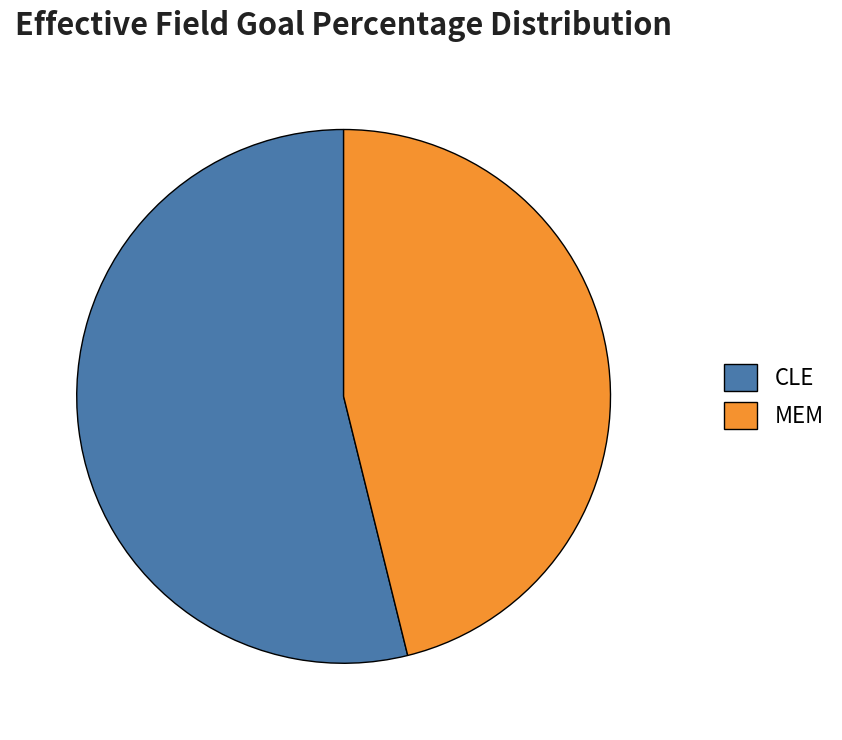

True or false: MEM accounts for 46% of the total.

True